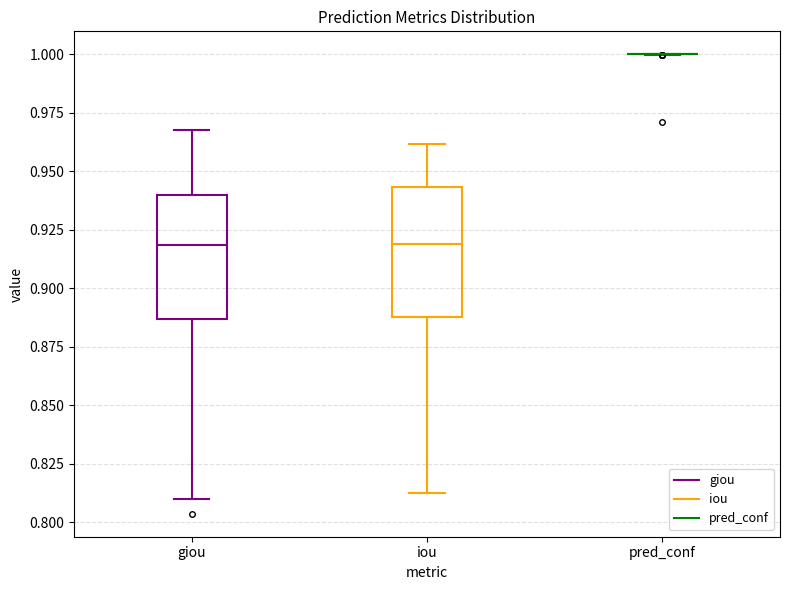

Reading left to right, transcribe this box plot: for each box, give where its median line is, the range the box spans, and where its two whiskers end, as read against the y-axis. The values are not printed on the chart, so give them approximately, as read against the axis.

giou: median 0.920, box 0.885 to 0.940, whiskers 0.810 to 0.970
iou: median 0.920, box 0.890 to 0.945, whiskers 0.815 to 0.960
pred_conf: box collapsed to a line at 1.000, whiskers 1.000 to 1.000